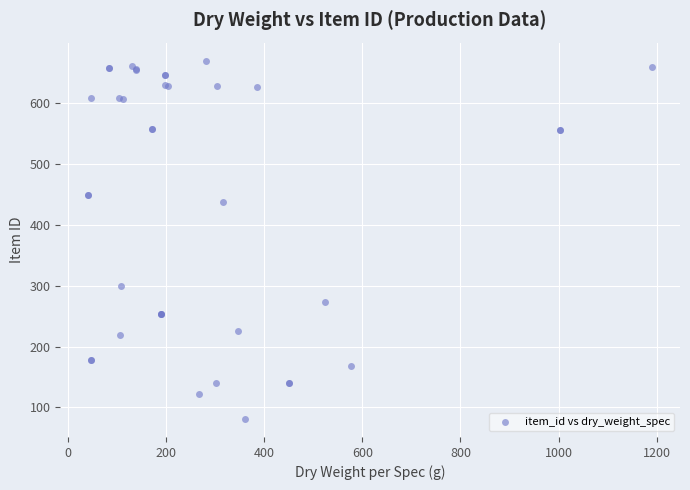

What Y value in the scatter plot is closest to 375?

438